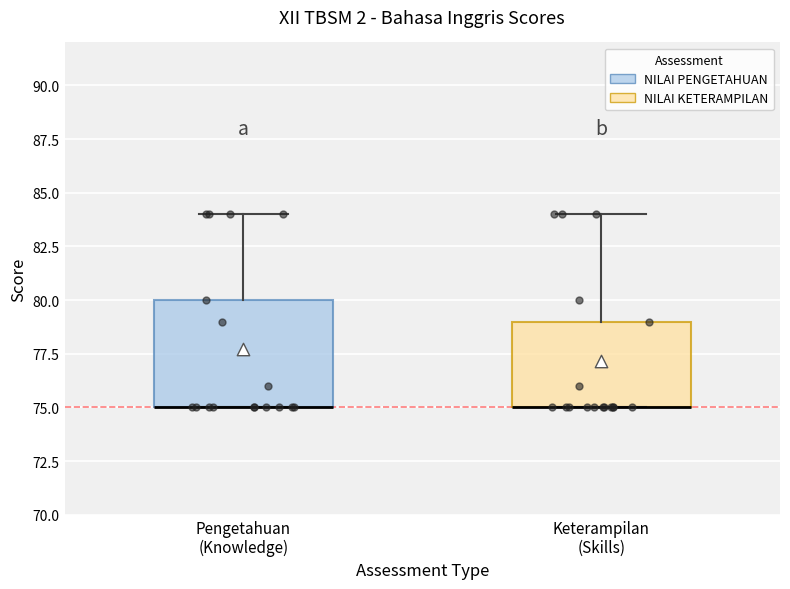

Where is the lower edge of the box for Pengetahuan (Knowledge) on the y-axis? The values are not printed on the chart, so give them approximately, as read against the axis.

75